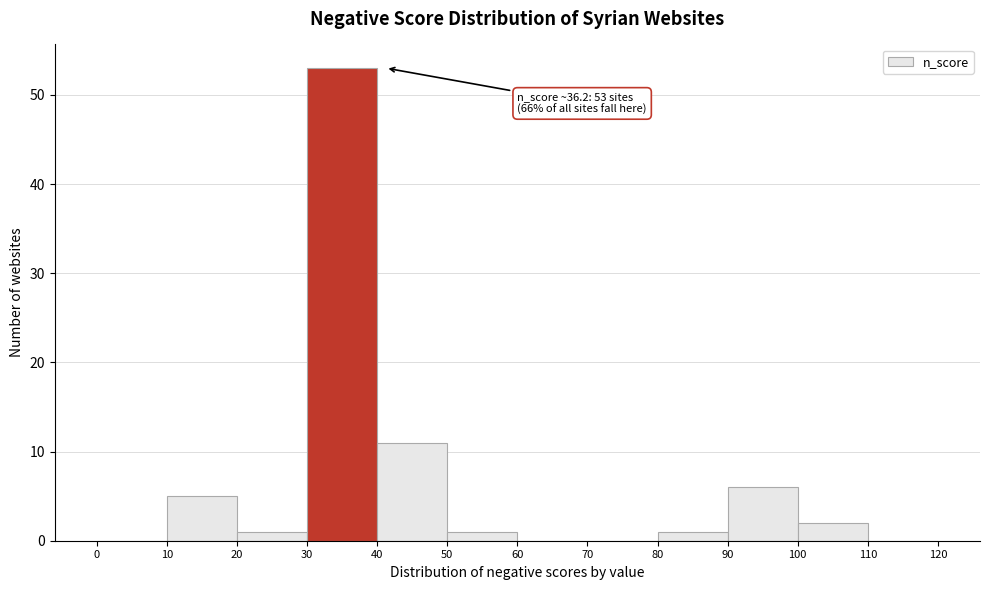

Which range on the x-axis has the tallest bar?

30 to 40